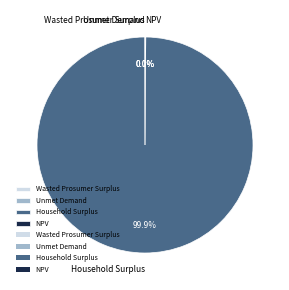

What is the largest slice in the pie chart?

Household Surplus